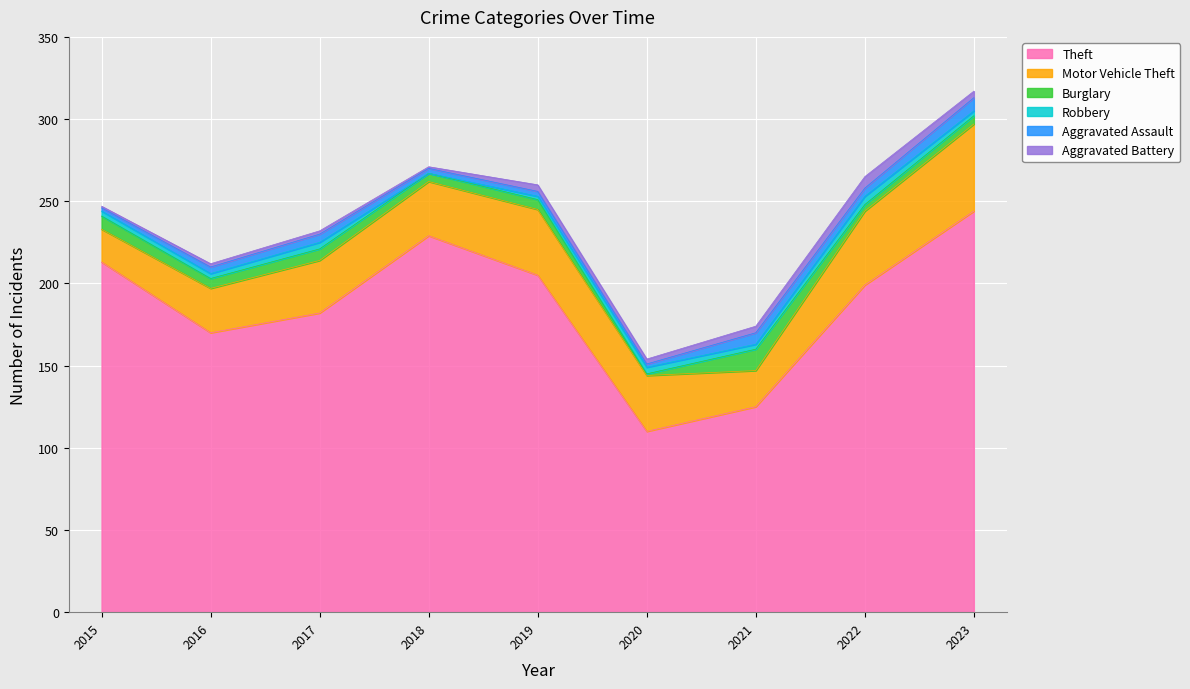

Which category has the lowest value across all series?

2018